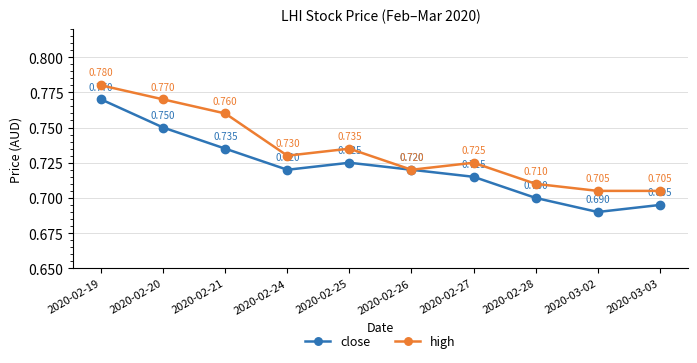

True or false: high has a value of 0.7 at 2020-02-26.

True